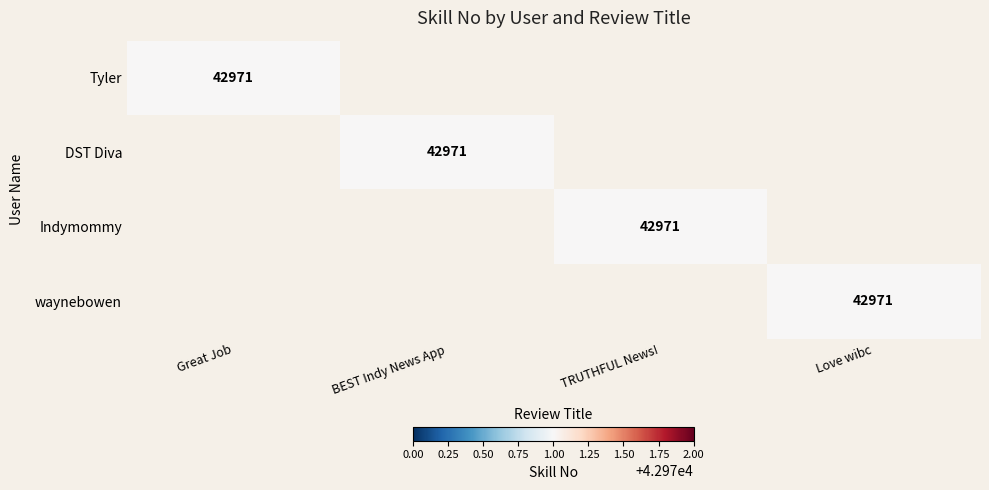

The Indymommy series shows 42971 at TRUTHFUL News!. True or false?

True